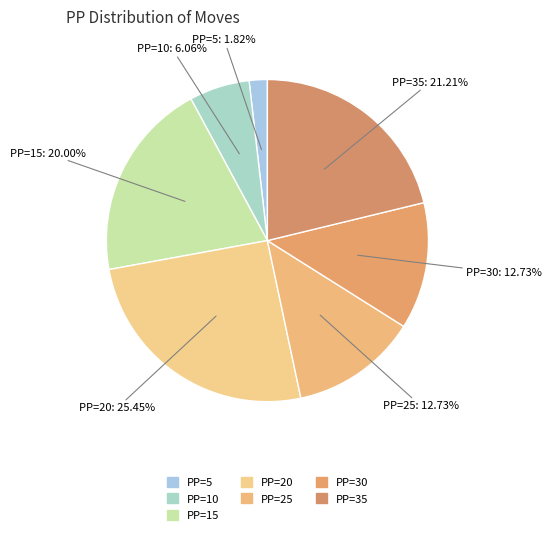

How many segments does this pie chart have?

7